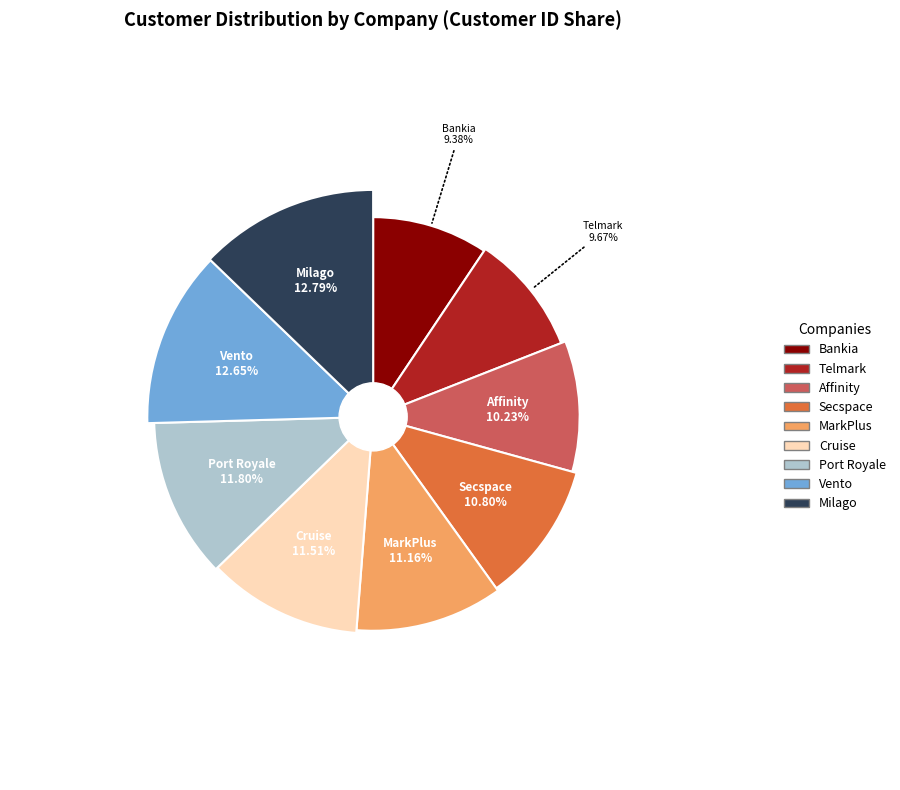

To the nearest percent, what is the average slice percentage?

11%